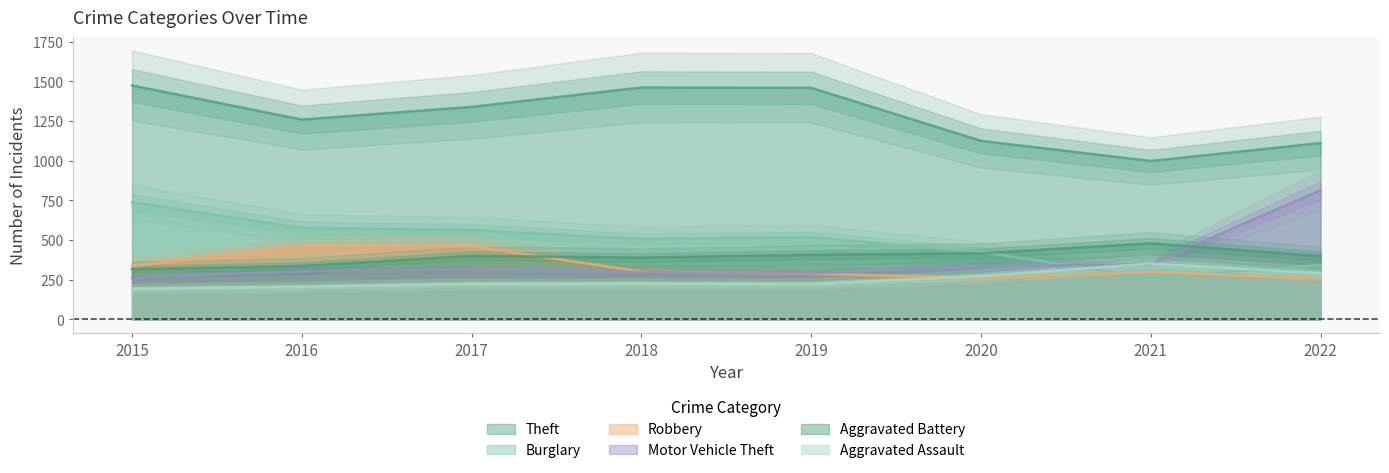

Rank the series at 2015 from highest to lowest value.

Theft, Burglary, Robbery, Aggravated Battery, Motor Vehicle Theft, Aggravated Assault